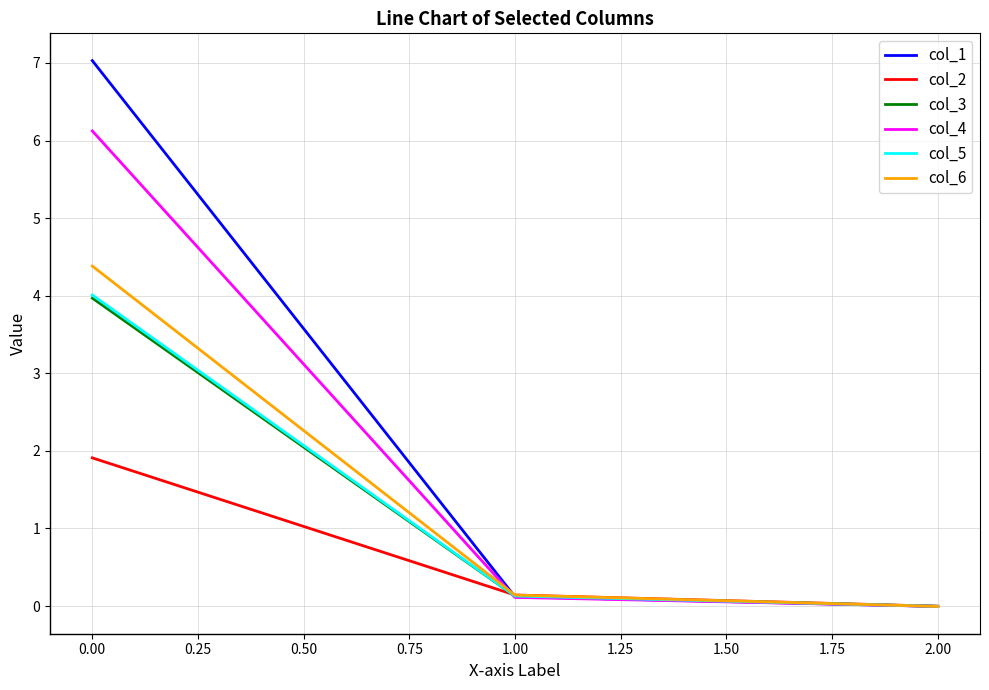

How many lines are shown in the chart?

6